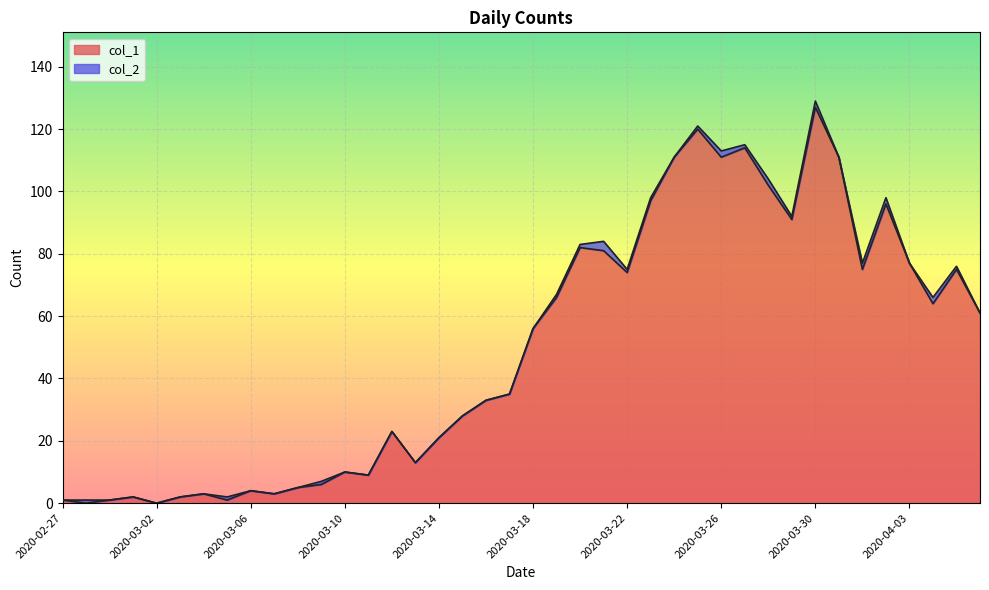

At which category does the chart reach its minimum across all series?

2020-02-28